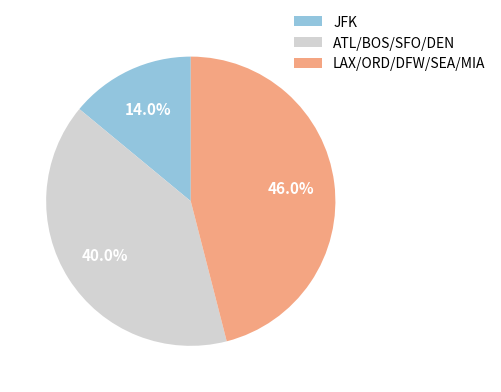

Is there a majority slice in this chart?

No